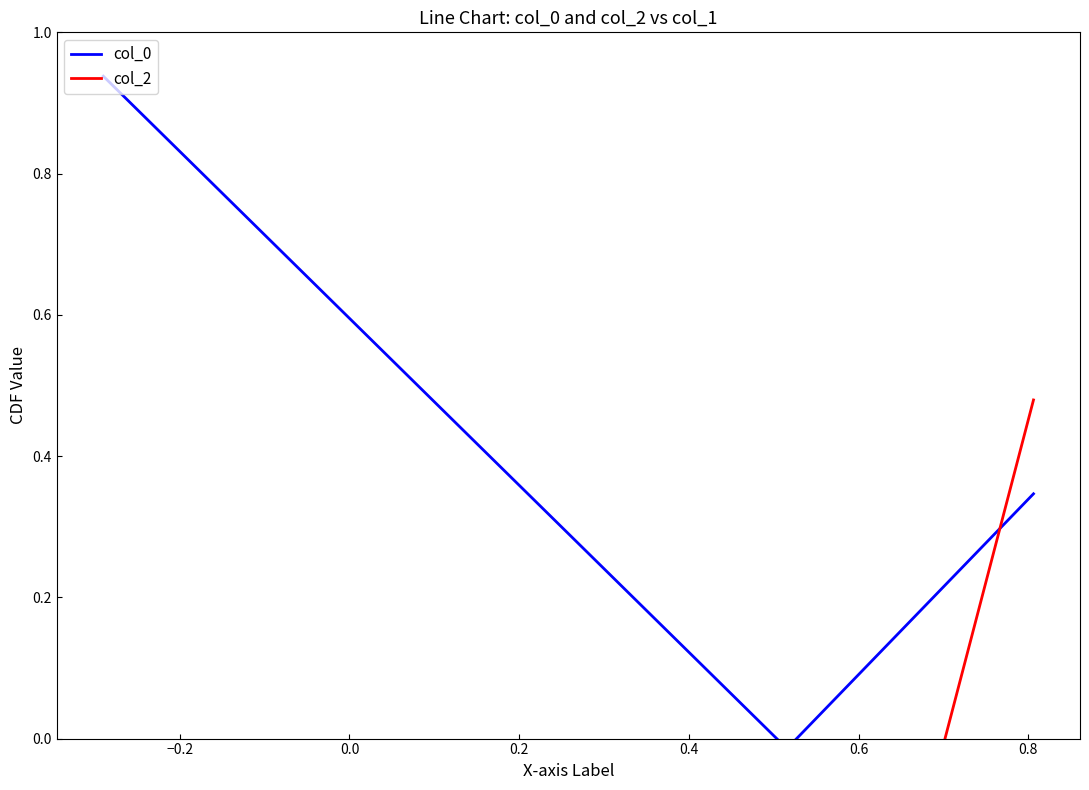

Reading left to right, list all the values displayed in this chart.

col_0: 0.9	-0.0	0.3
col_2: -0.2	-0.9	0.5